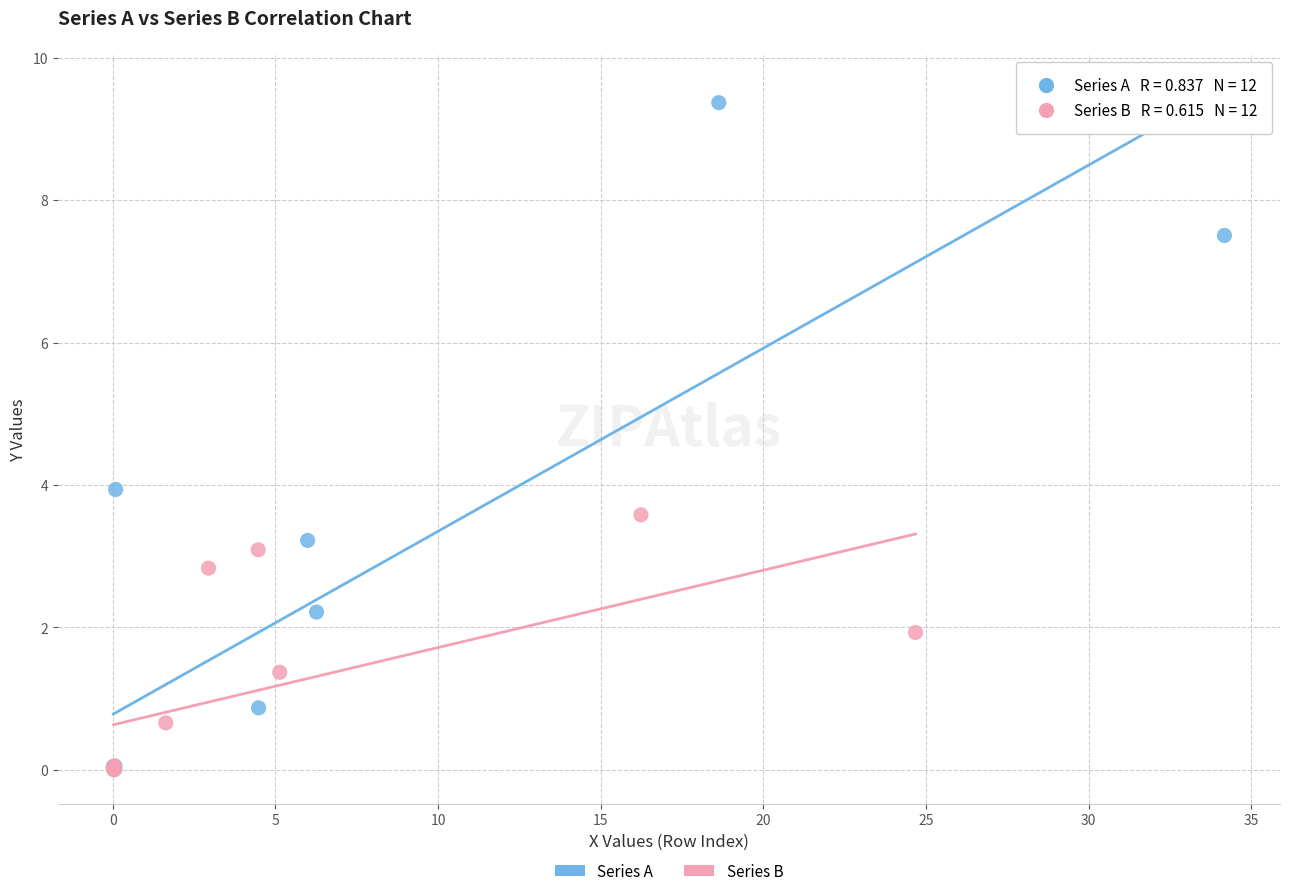

Which series has the widest spread of Y values?

Series A